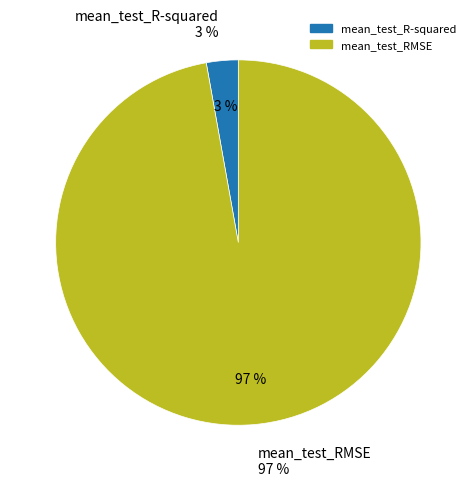

To the nearest percent, what is the difference between the largest and smallest slice percentages?

94%